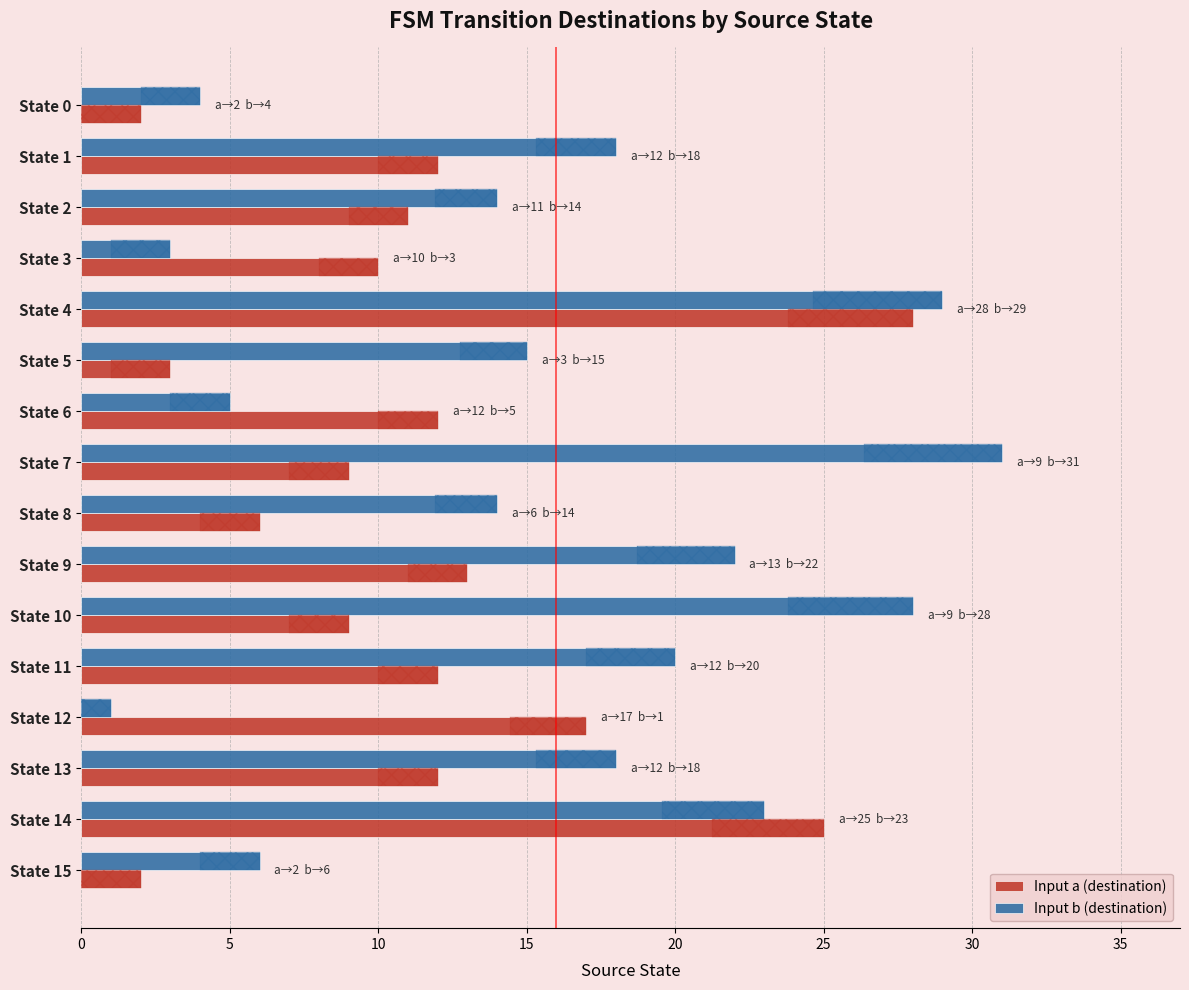

Reading left to right, extract all data points from this chart.

Input a (destination): 2	12	11	10	28	3	12	9	6	13	9	12	17	12	25	2
Input b (destination): 4	18	14	3	29	15	5	31	14	22	28	20	1	18	23	6